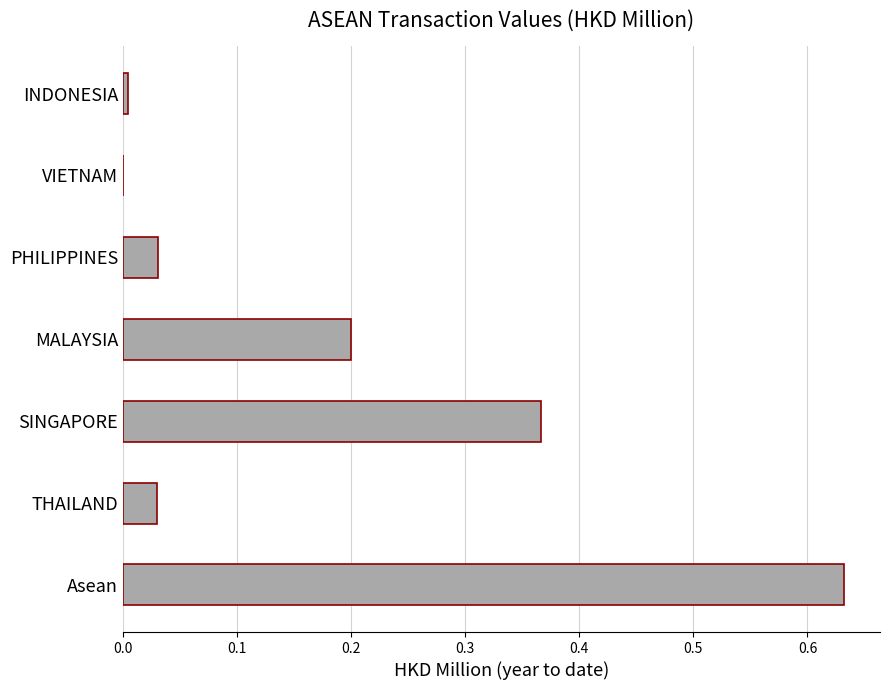

Are the bars horizontal?

Yes